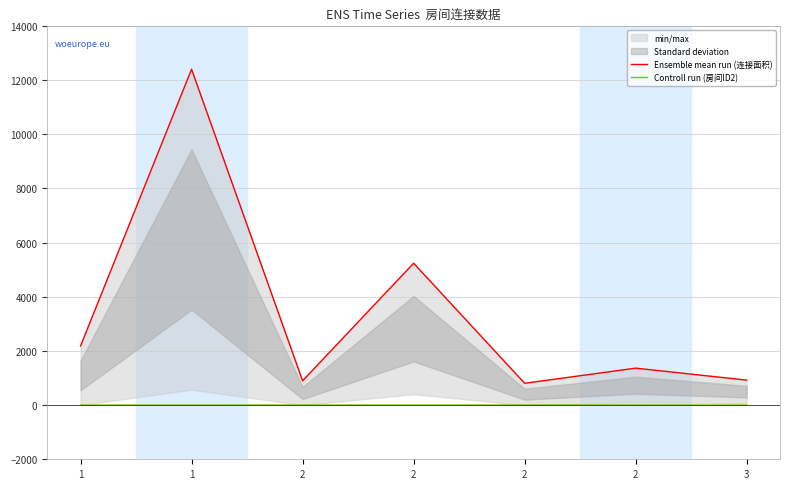

True or false: Ensemble mean run (连接面积) and Controll run (房间ID2) intersect in this chart.

False